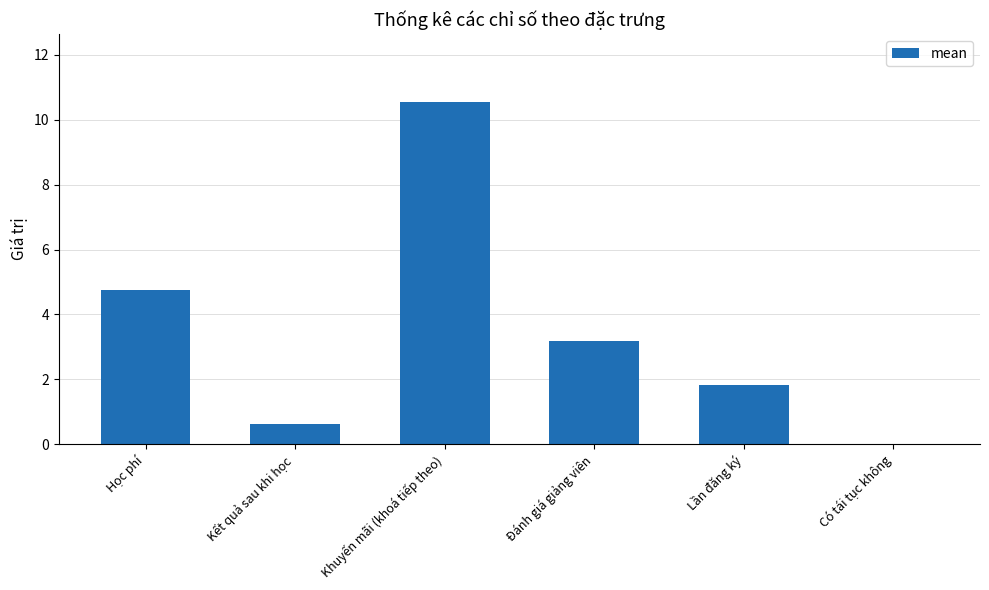

At which category does the chart reach its peak across all series?

Khuyến mãi (khoá tiếp theo)